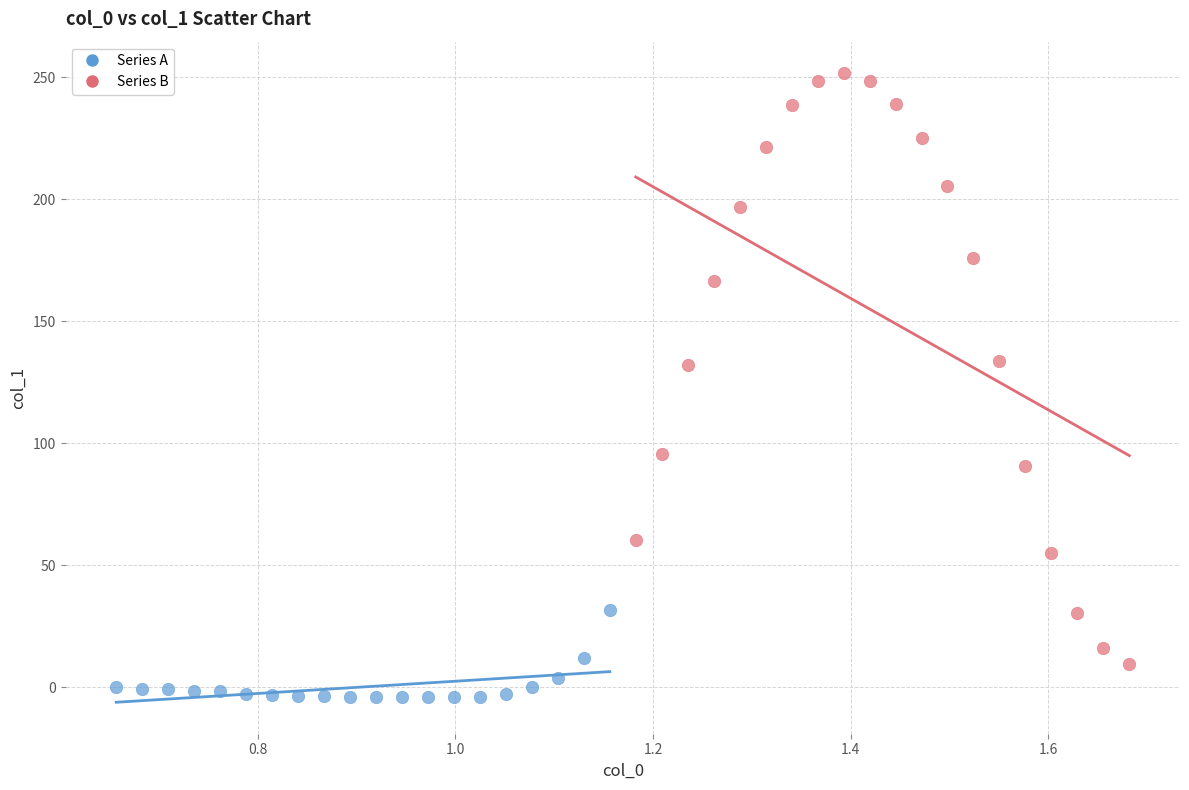

What are all the series names shown in the legend?

Series A, Series B